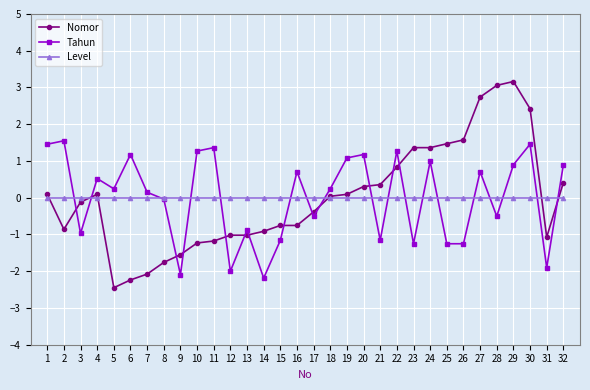

What is the minimum value shown in the chart?

-2.4